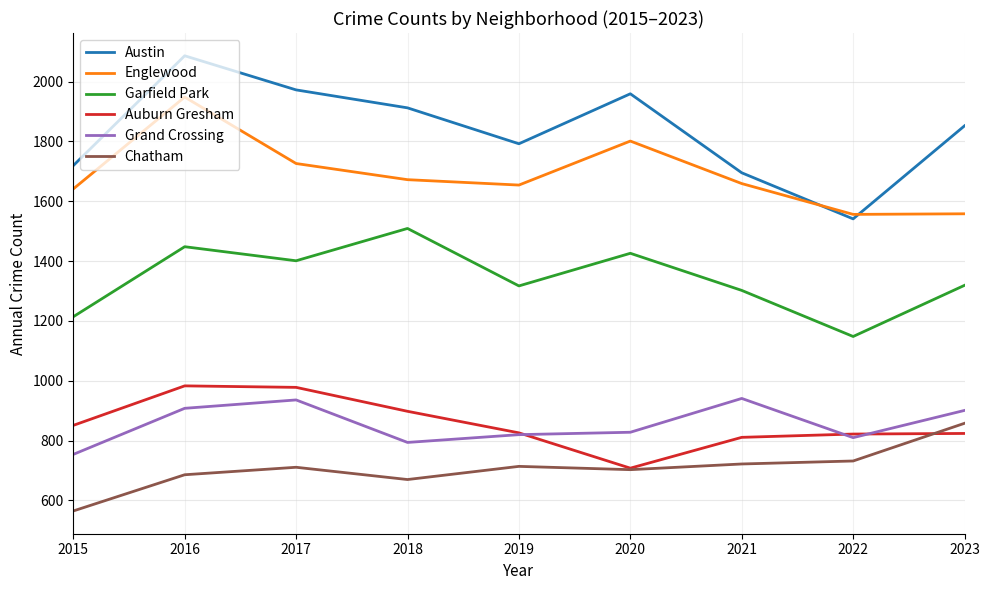

What is the minimum value shown in the chart?

565